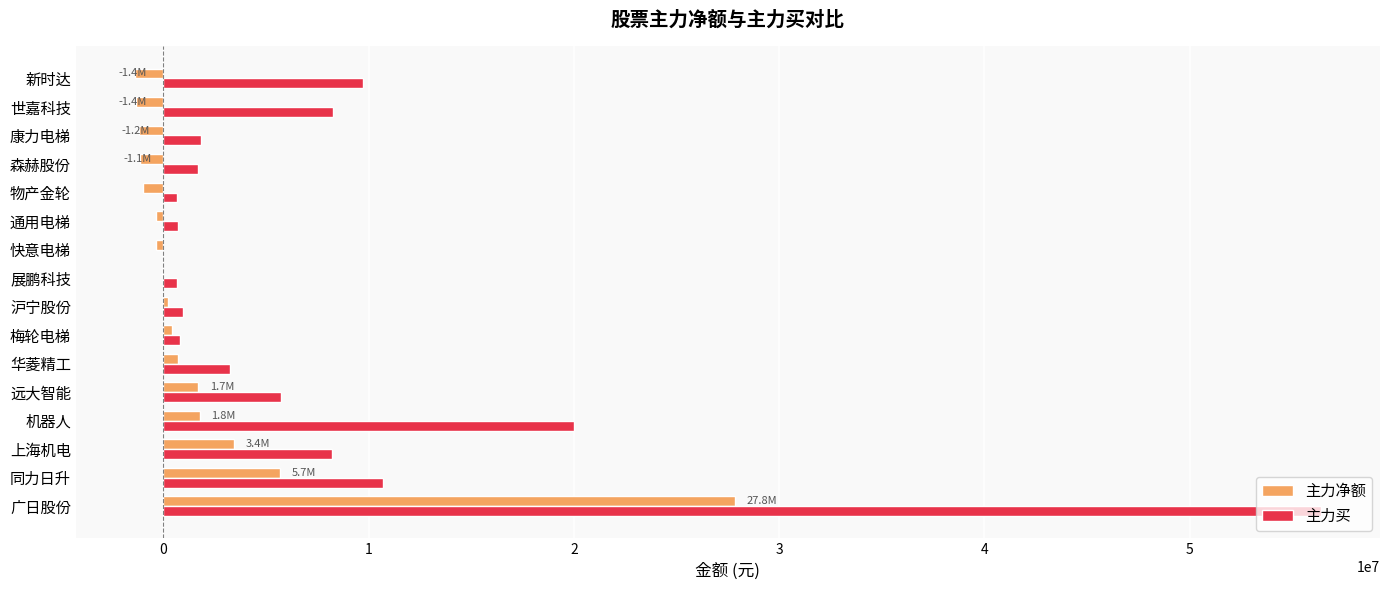

Which series has the widest spread of values?

主力买